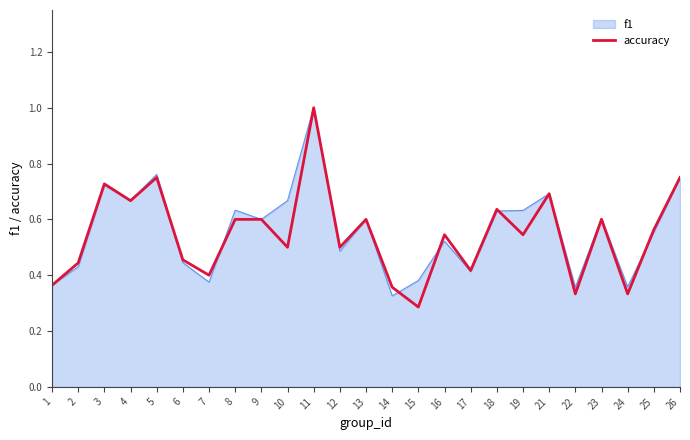

At which category does the chart reach its peak across all series?

11